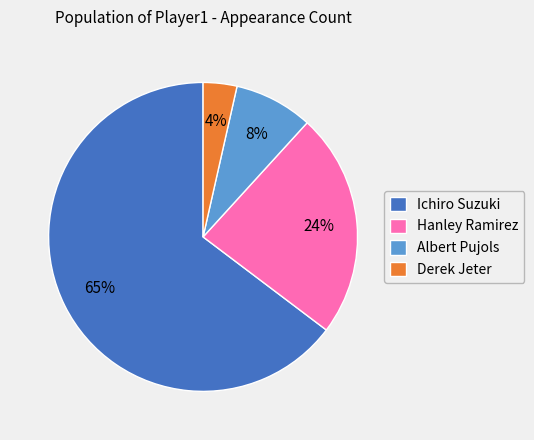

What is the majority slice?

Ichiro Suzuki